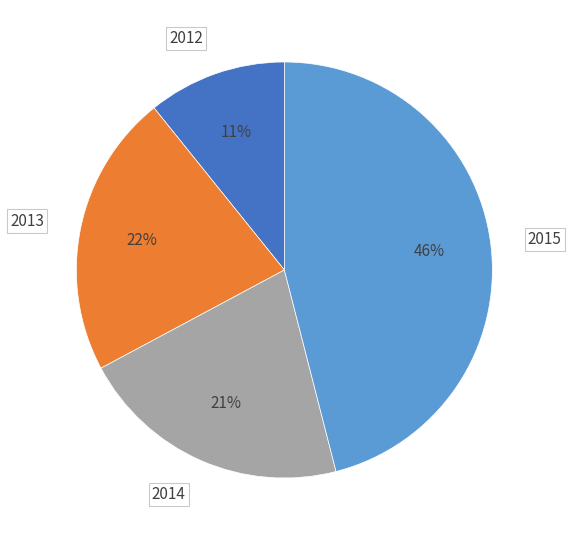

To the nearest percent, what is the combined percentage of 2013 and 2015?

68%